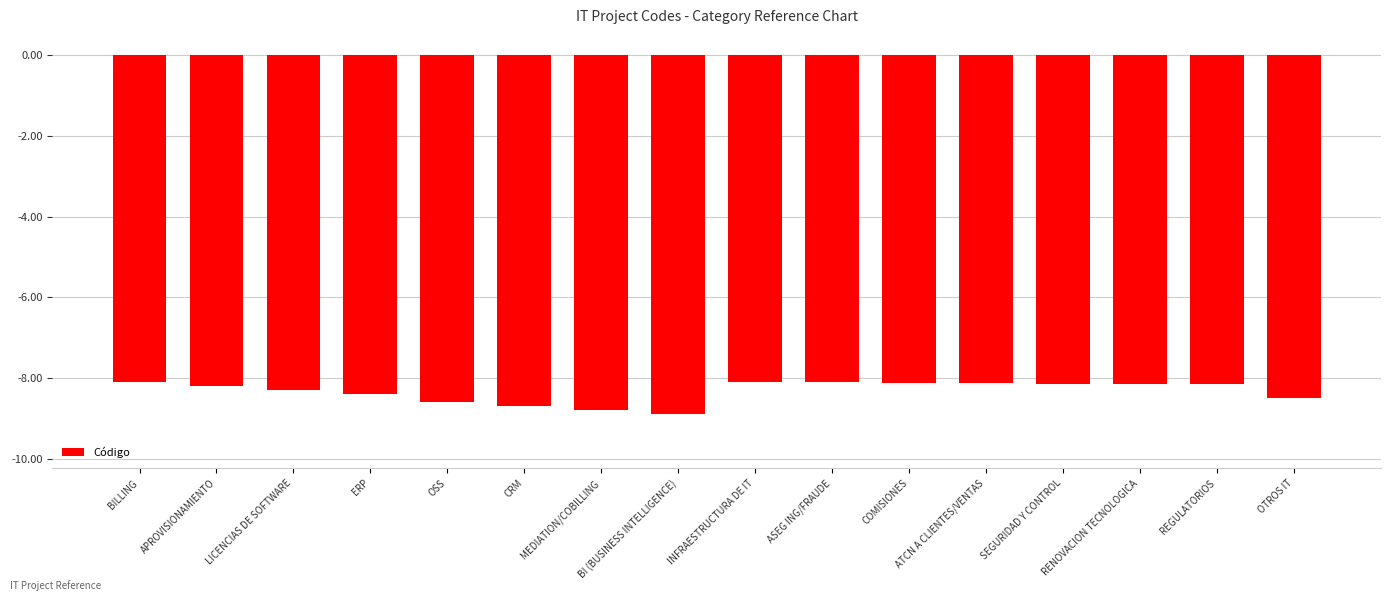

What is the change in value from OSS to SEGURIDAD Y CONTROL?

+0.5